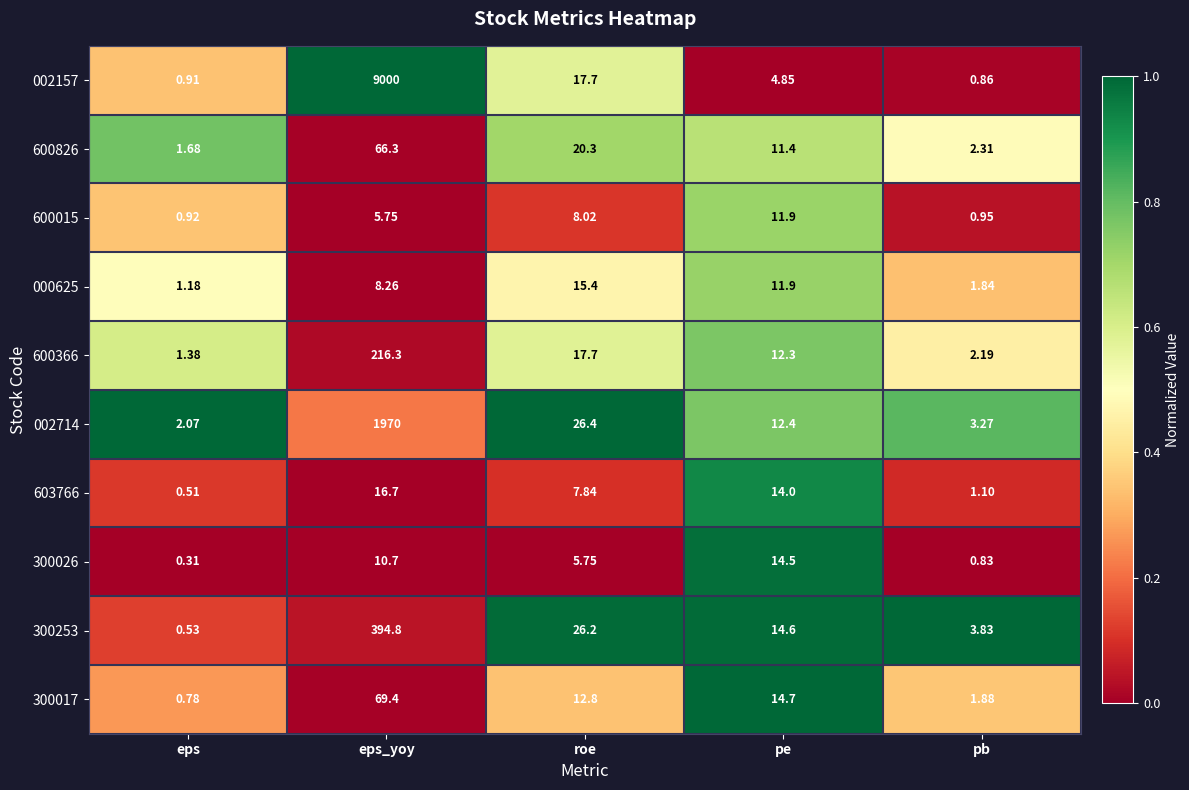

Between eps_yoy and pe, which series saw the biggest shift?

002157